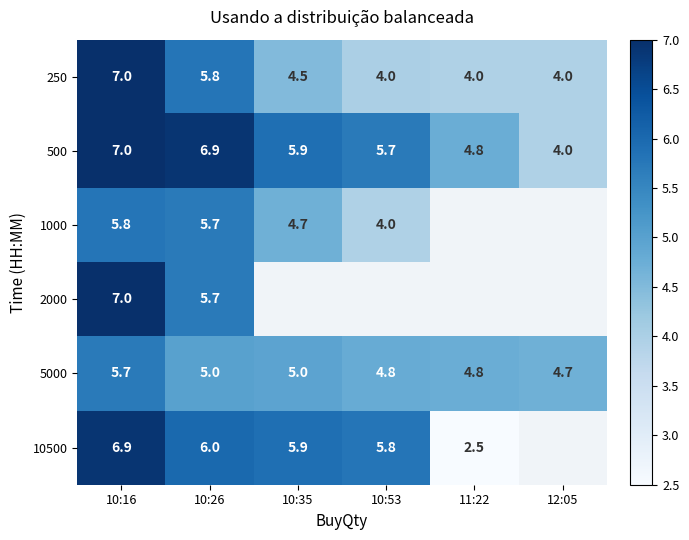

Which category has the lowest value in the 5000 series?

12:05